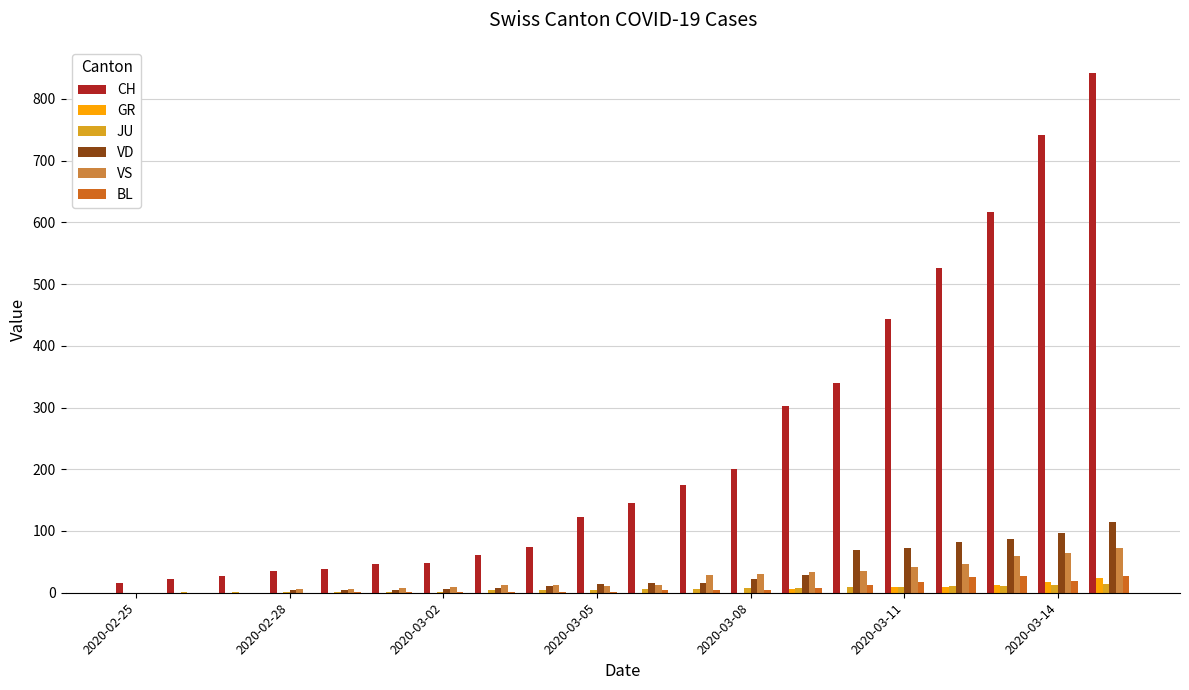

How many data points does each series have?

20